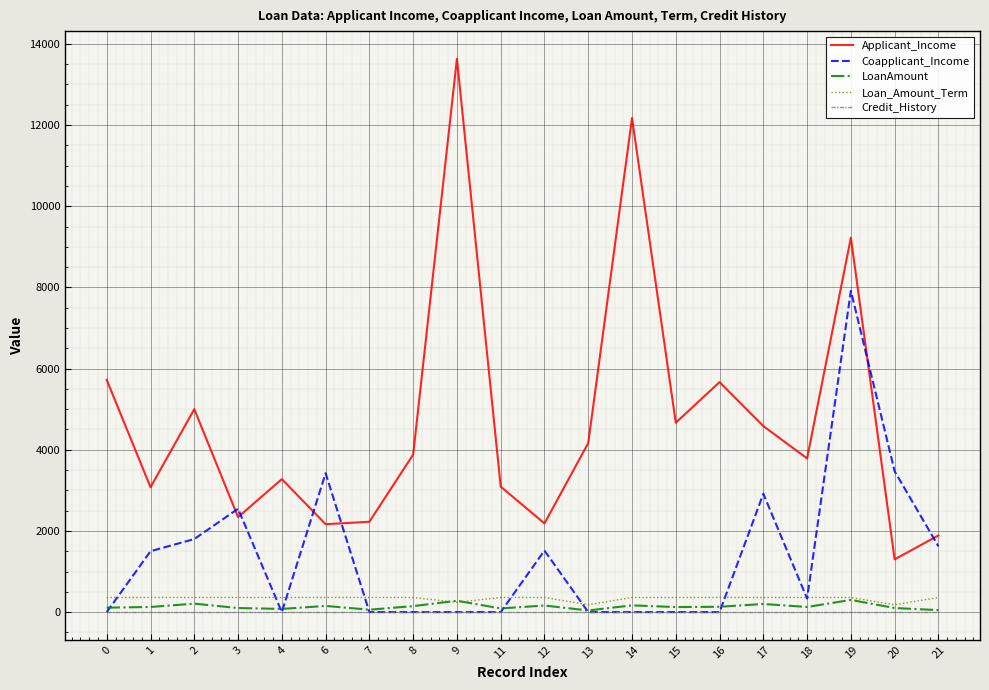

What is the highest value of the Loan_Amount_Term series?

360